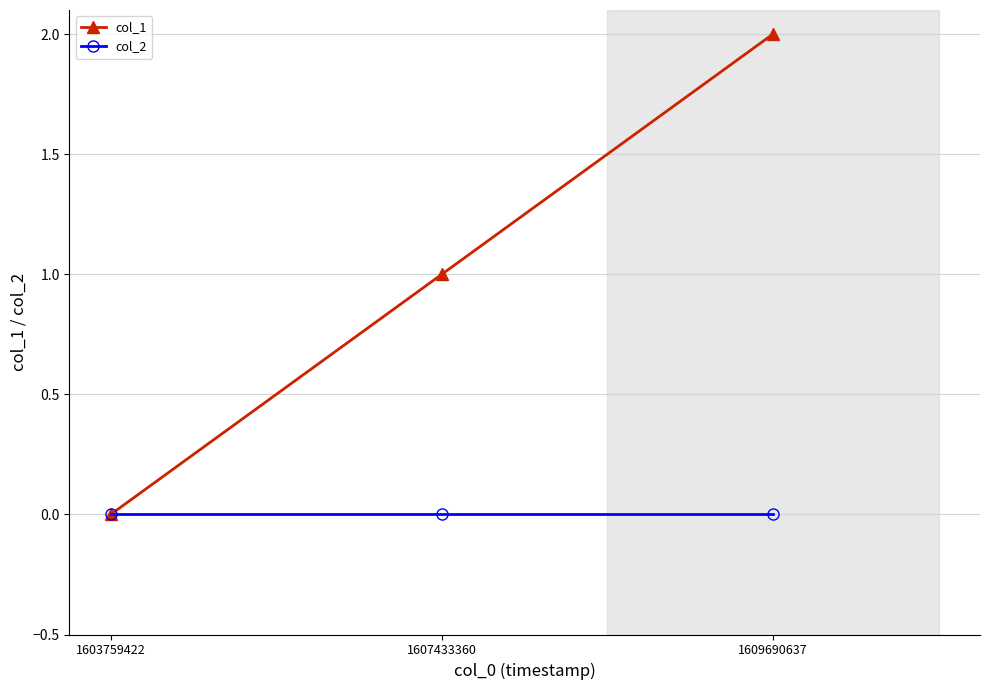

Is the value of col_2 at 1607433360 greater than the value of col_1 at 1609690637?

No